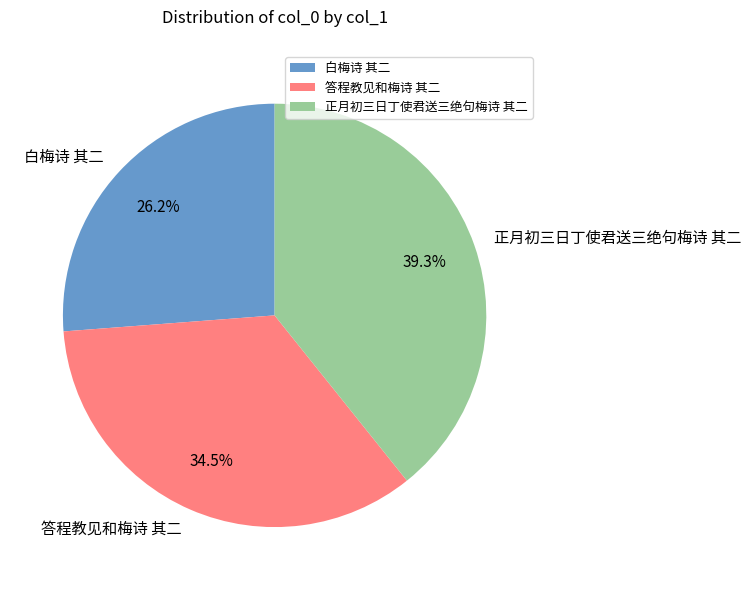

What is the largest slice in the pie chart?

正月初三日丁使君送三绝句梅诗 其二